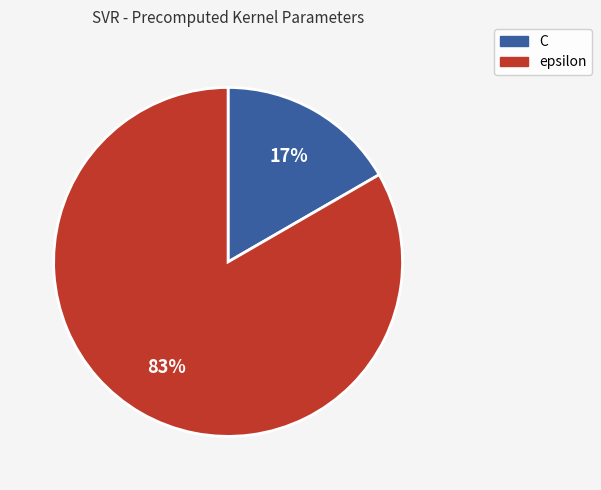

What percentage is the epsilon slice, to the nearest percent?

83%